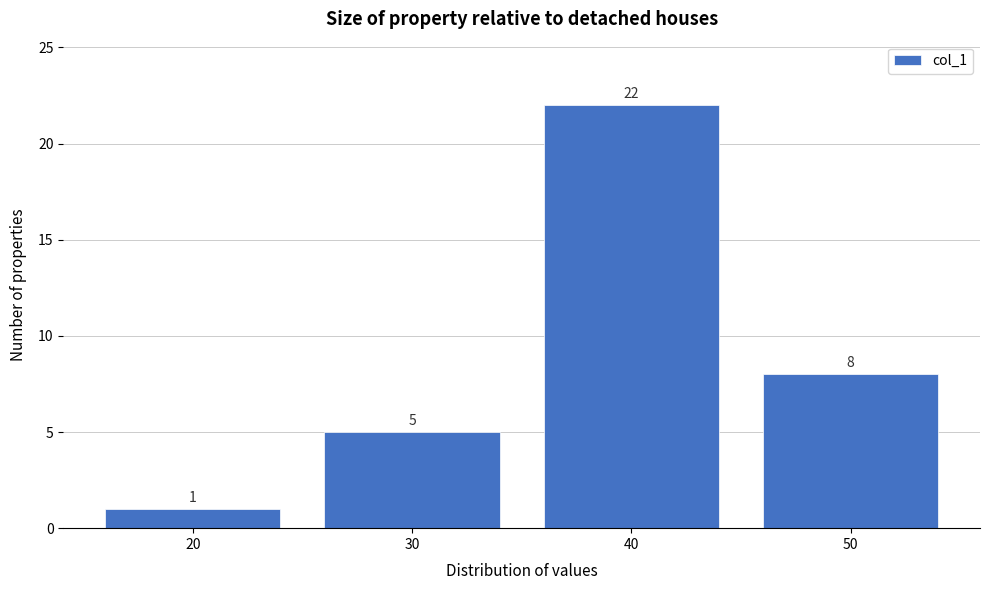

Reading left to right, transcribe all the data shown in this chart.

20=1	30=5	40=22	50=8